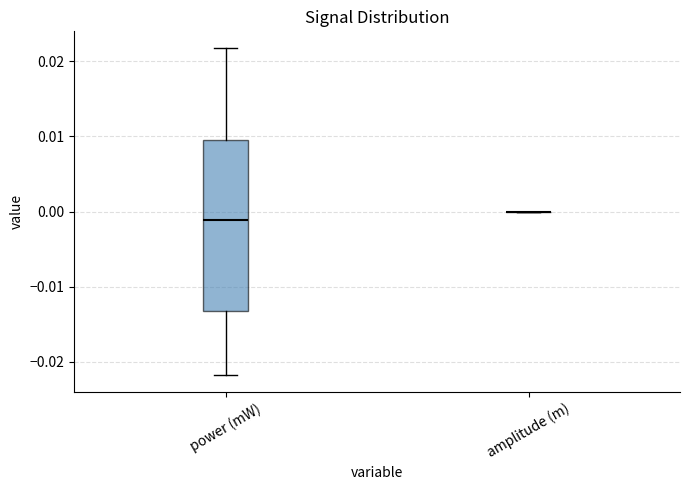

Reading left to right, transcribe this box plot: for each box, give where its median line is, the range the box spans, and where its two whiskers end, as read against the y-axis. The values are not printed on the chart, so give them approximately, as read against the axis.

power (mW): median -0.001, box -0.013 to 0.009, whiskers -0.022 to 0.022
amplitude (m): box collapsed to a line at 0.000, whiskers 0.000 to 0.000